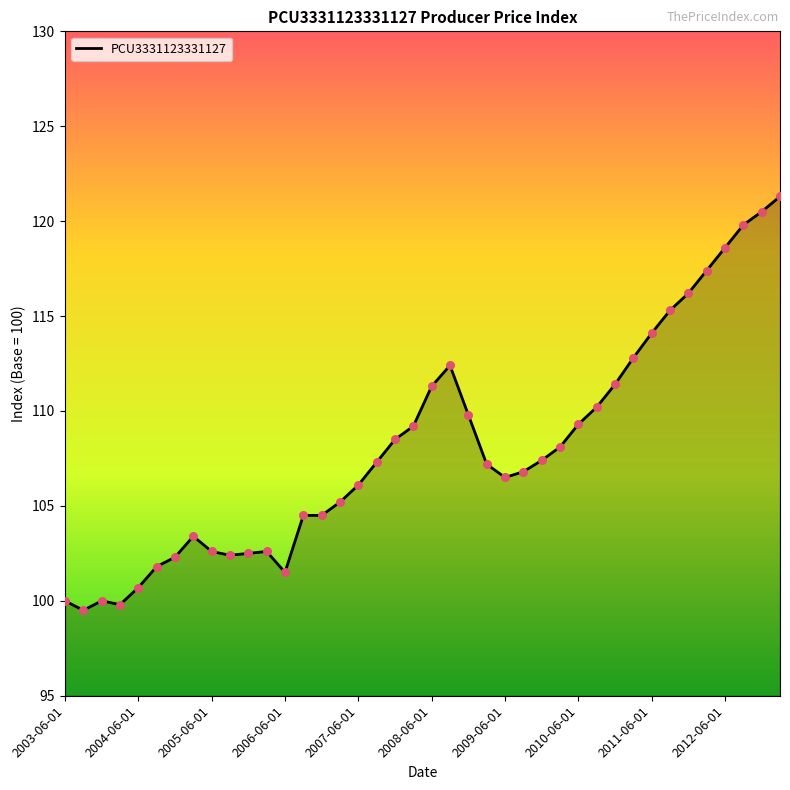

What is the smallest value displayed?

99.5